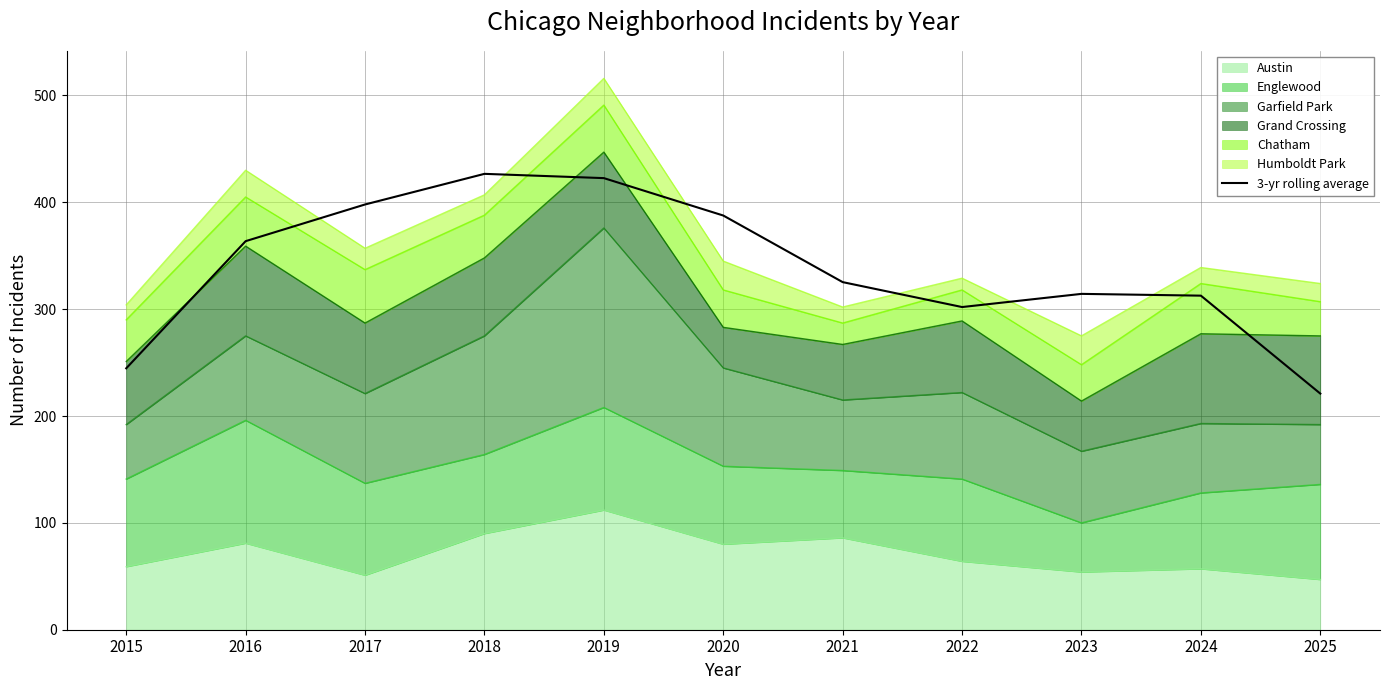

Which has a higher value, 2017 or 2022?

2017